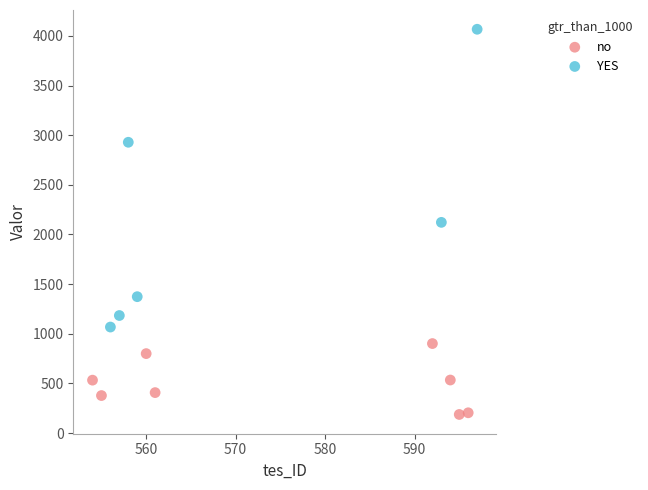

Which series reaches the maximum Y coordinate?

YES